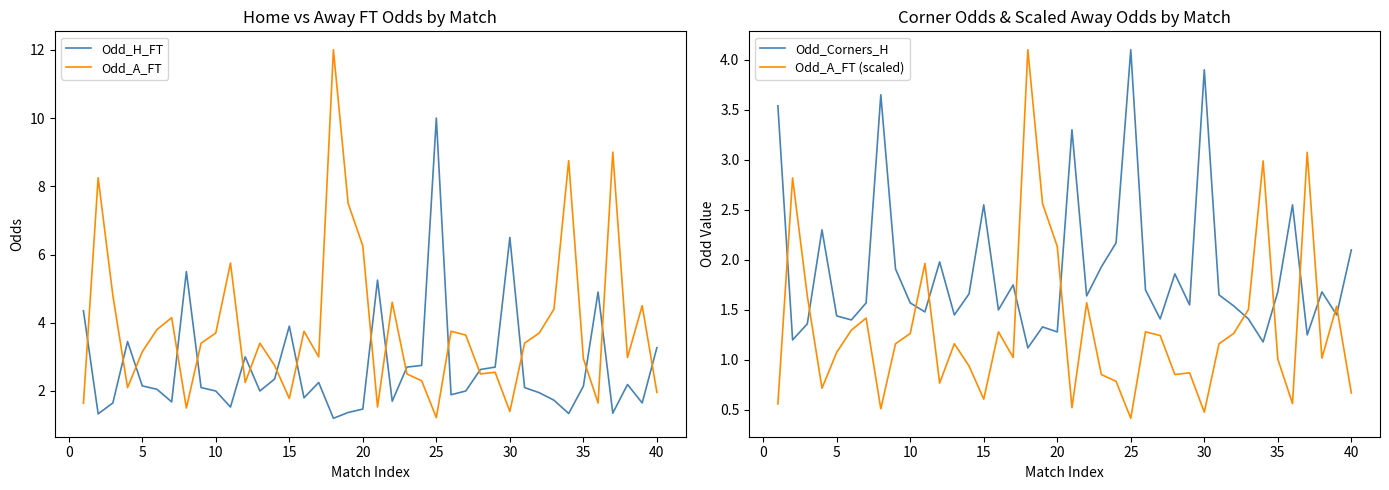

Is it true that Odd_H_FT equals 3.1 at 5?

False